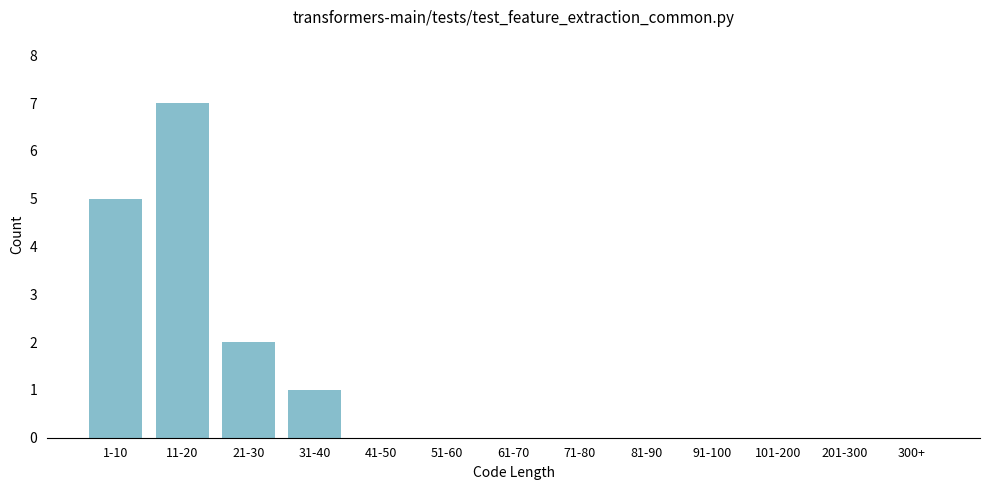

Reading right to left, list all the values displayed in this chart.

300+=0	201-300=0	101-200=0	91-100=0	81-90=0	71-80=0	61-70=0	51-60=0	41-50=0	31-40=1	21-30=2	11-20=7	1-10=5